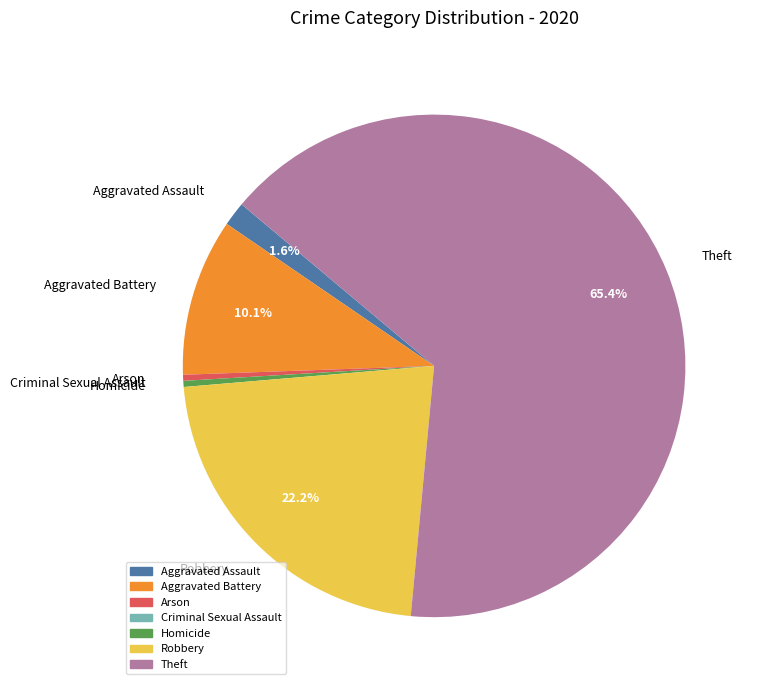

Is it true that Robbery is 22% of the pie?

True